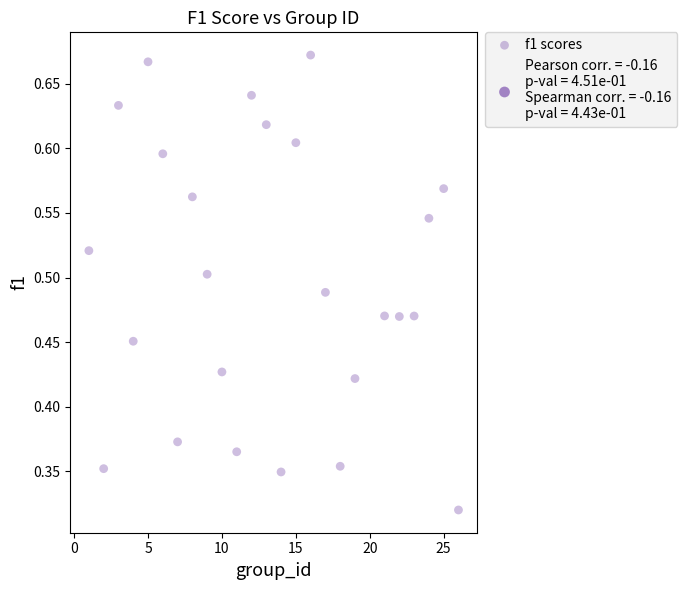

What is the range of X values (max minus min)?

25.0